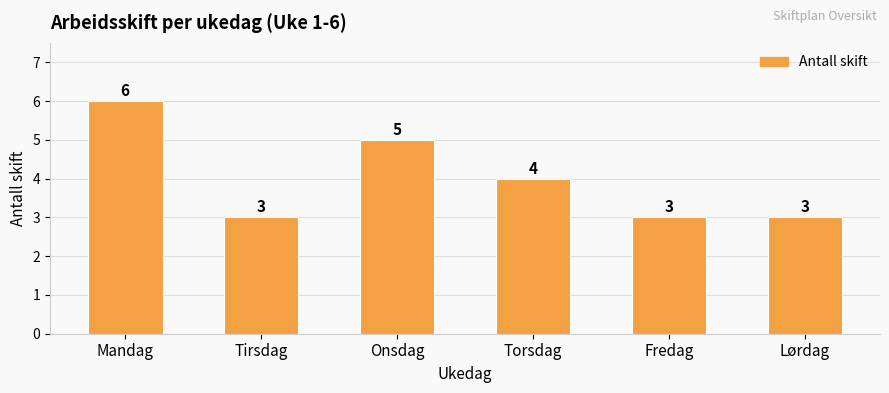

True or false: the data shows 3 at Lørdag.

True